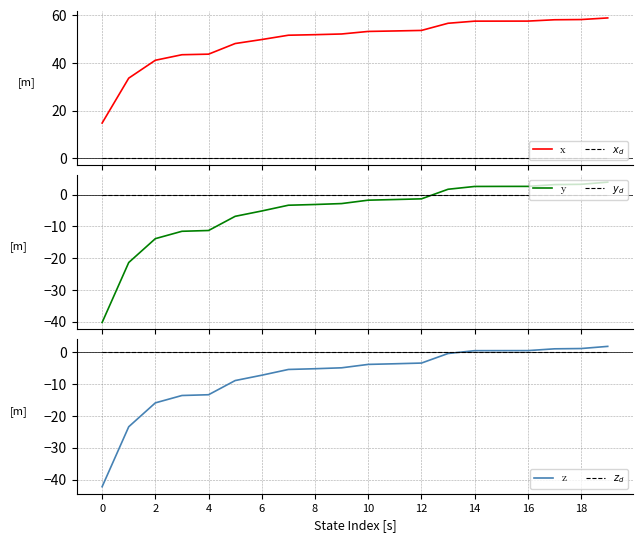

Which series has the widest spread of values?

y